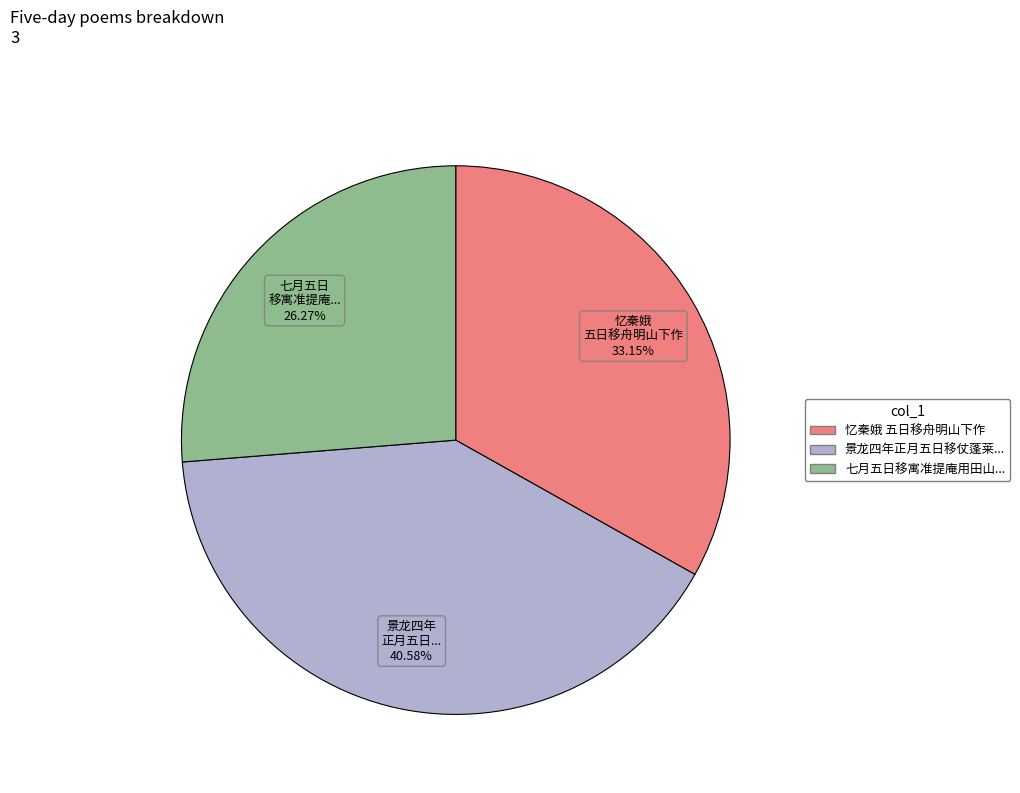

Is there any slice that represents more than half of the pie?

No